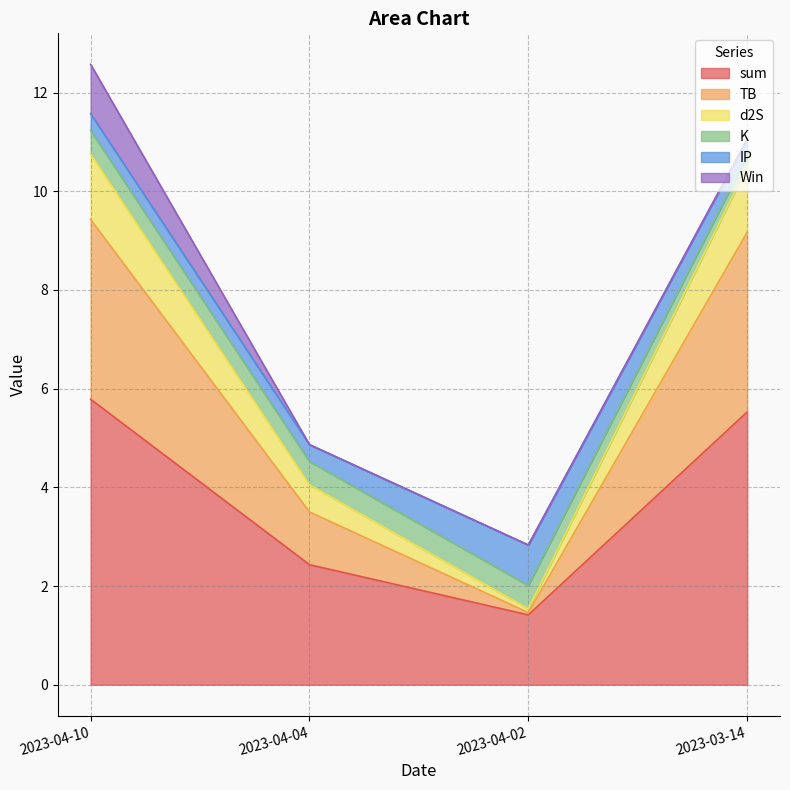

How many values in the sum series exceed 5?

2